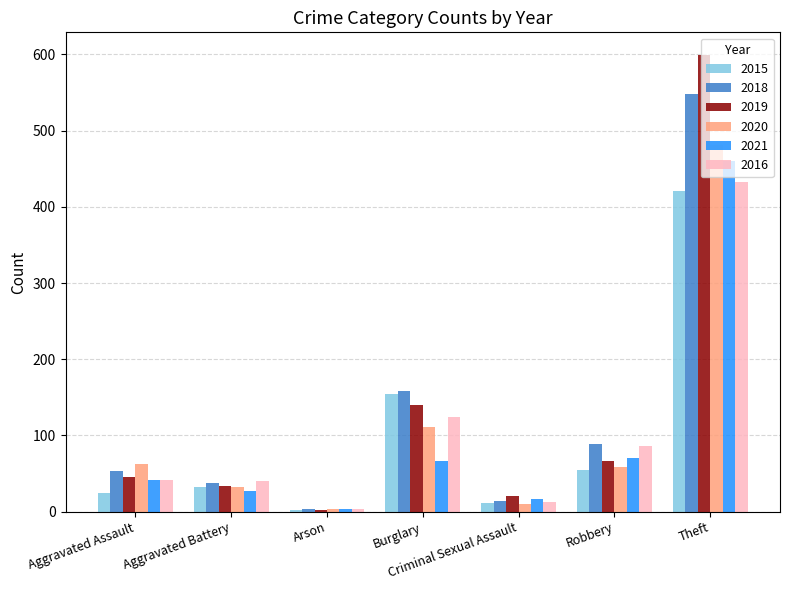

How many bars are there in each group?

6